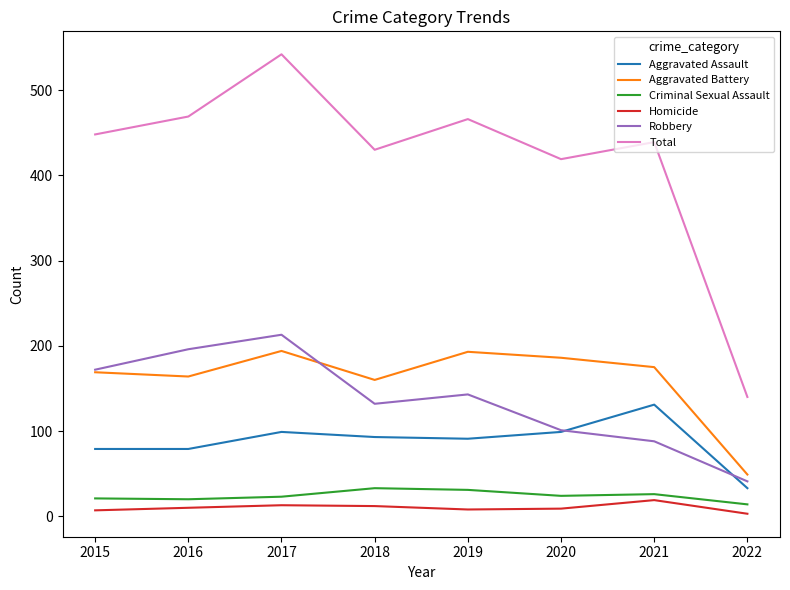

Does the chart display data point markers on the line(s)?

No